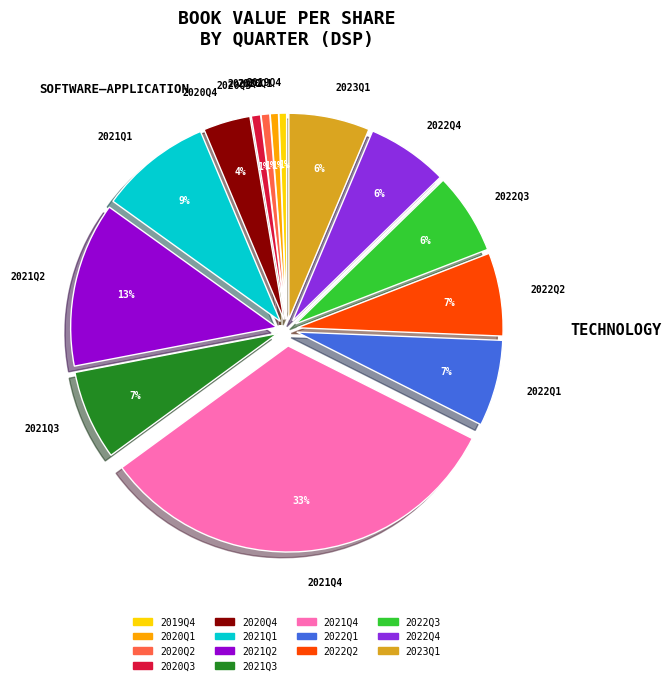

Does any single category account for the majority?

No